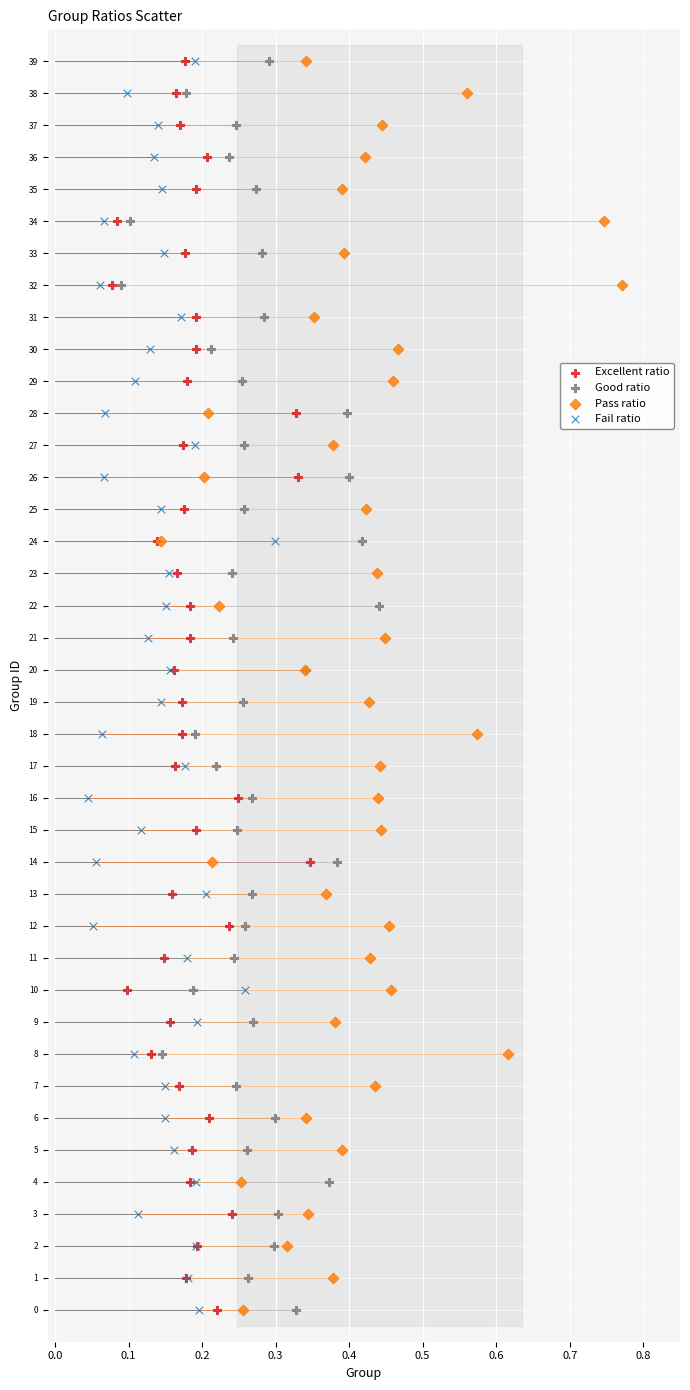

What are all the series names shown in the legend?

Excellent ratio, Good ratio, Pass ratio, Fail ratio